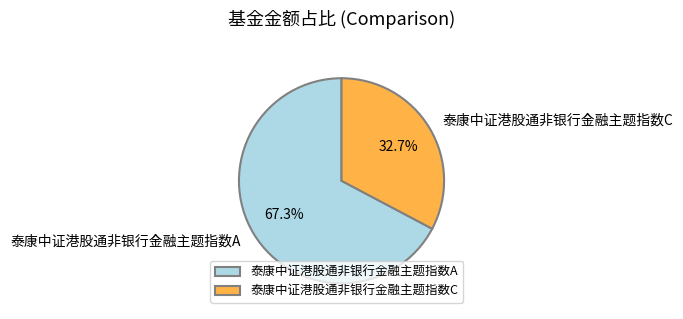

What percentage is the 泰康中证港股通非银行金融主题指数A slice, to the nearest percent?

67%